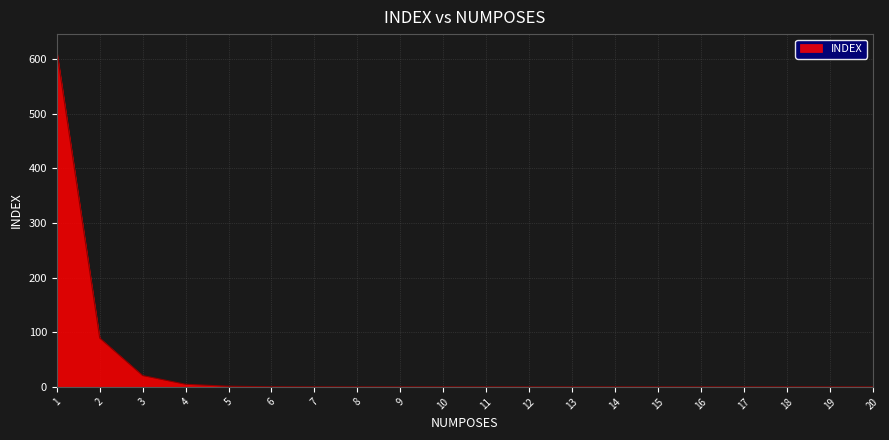

Is it true that the value at 19 is 0.0?

True